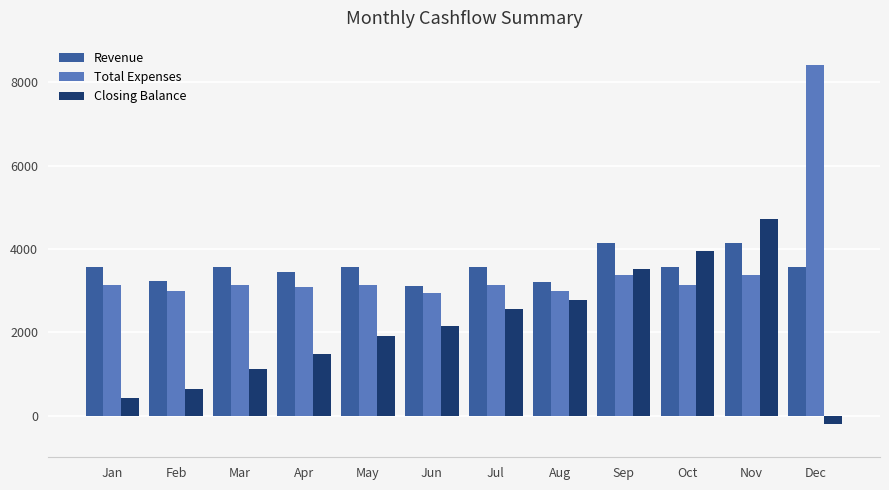

What are all the series names shown in the legend?

Revenue, Total Expenses, Closing Balance